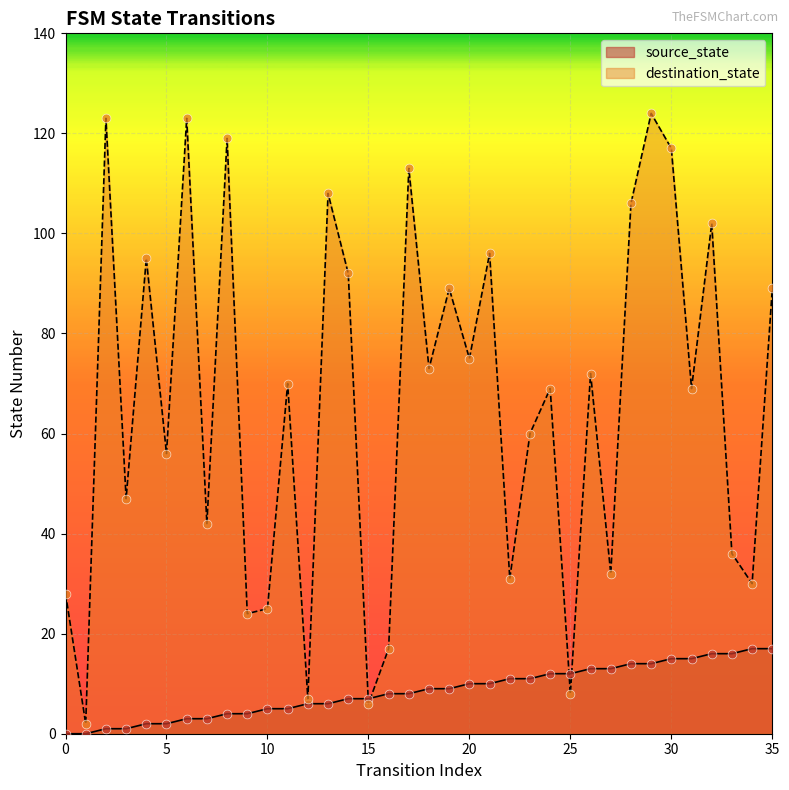

At which category is the sum across all series the highest?

29